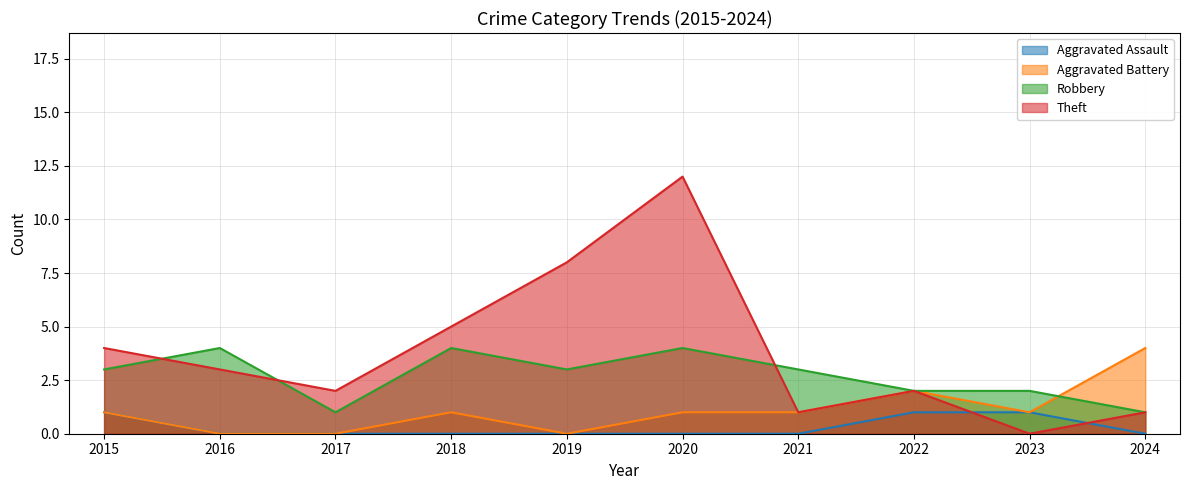

The value of Robbery at 2022 is 2. True or false?

True